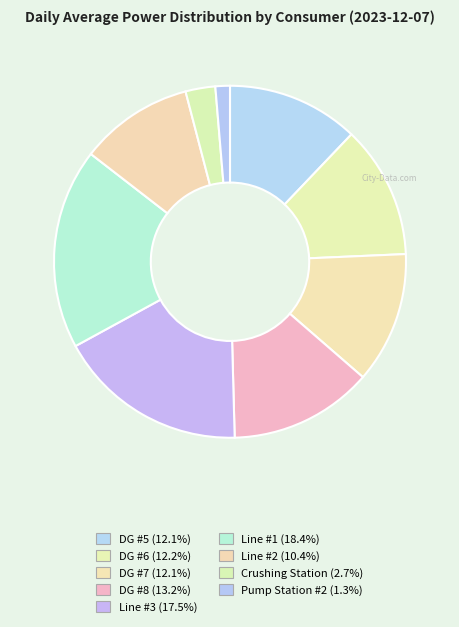

Does Line #3 represent more than half of the total?

No